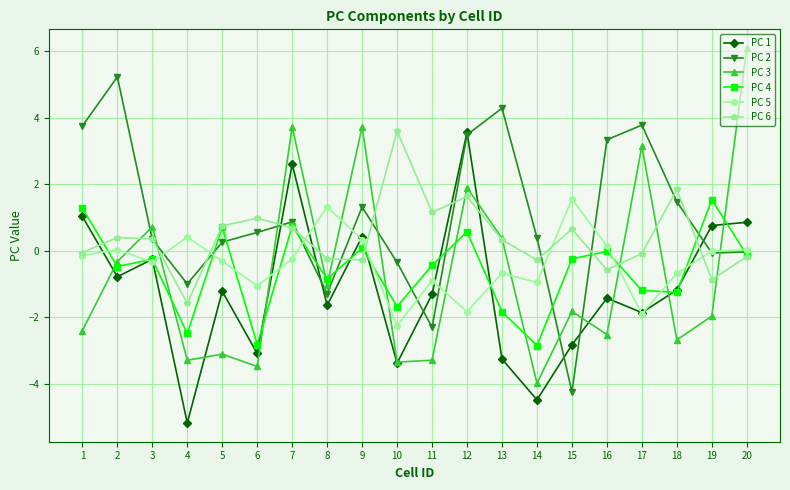

At which category does the chart reach its minimum across all series?

4